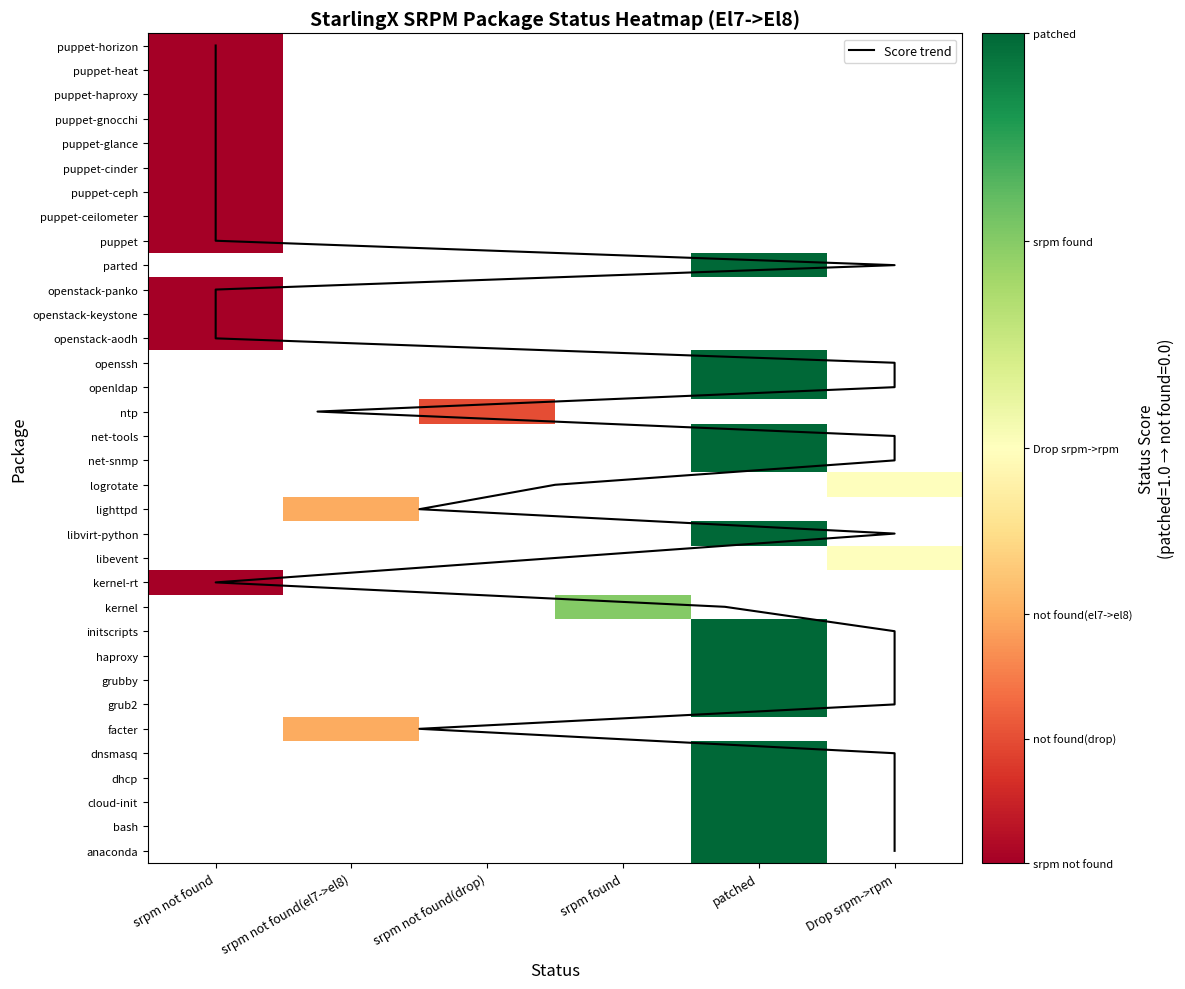

What is the difference between the maximum and minimum values?

48